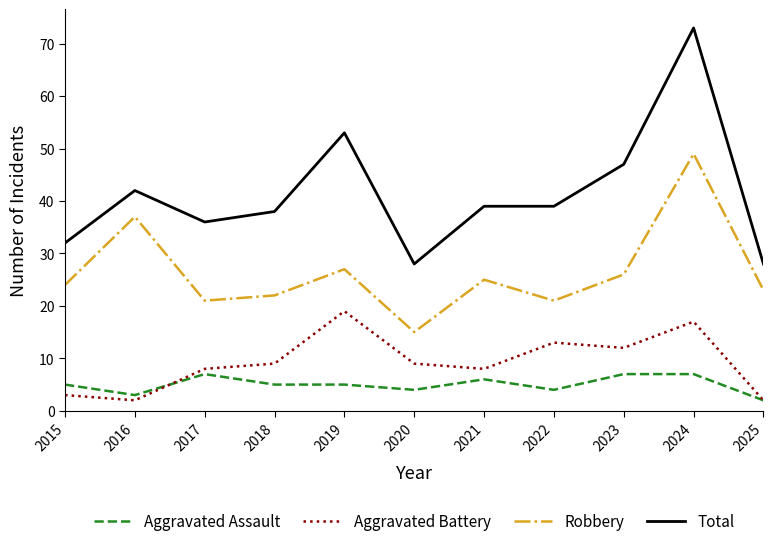

Where is the first local minimum for Robbery?

2017